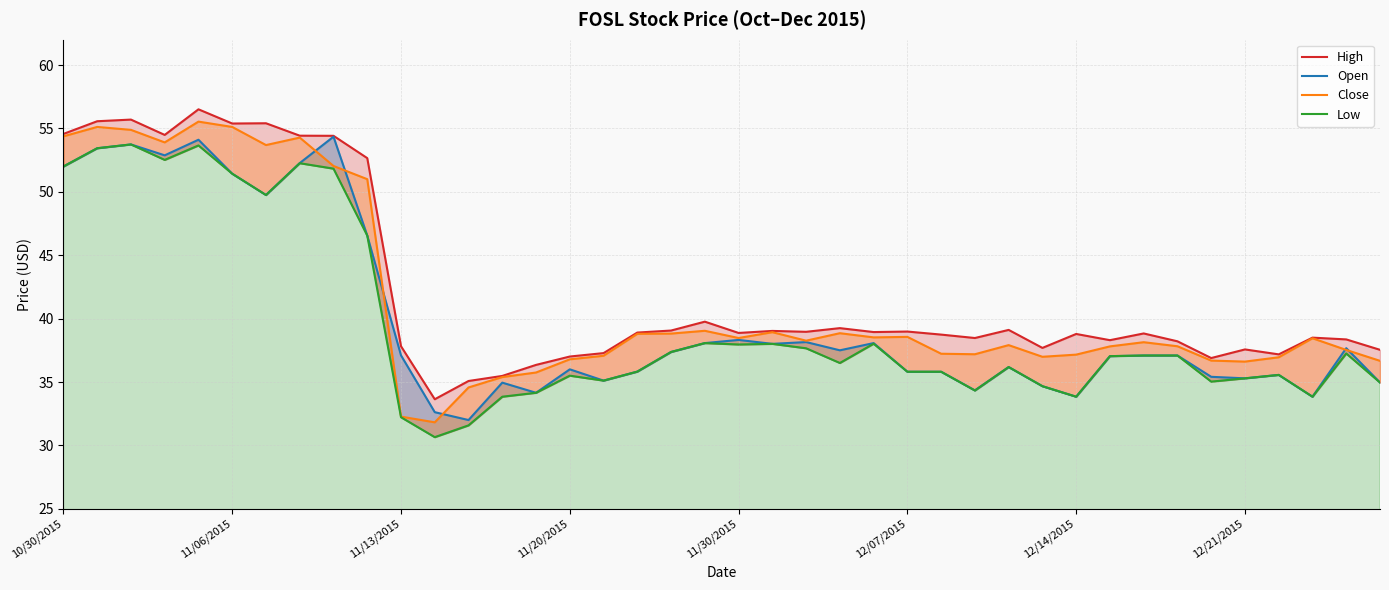

What are all the series names shown in the legend?

High, Open, Close, Low